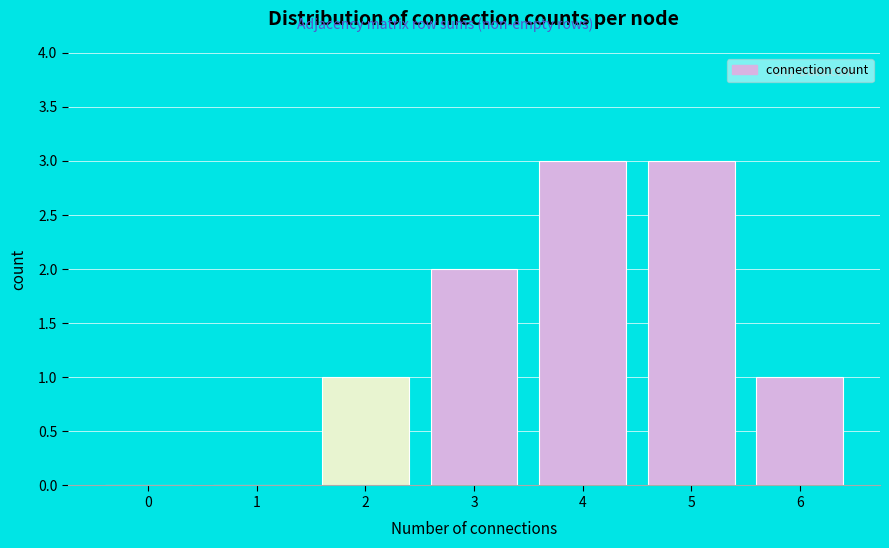

Reading left to right, transcribe all the data shown in this chart.

0=0	1=0	2=1	3=2	4=3	5=3	6=1